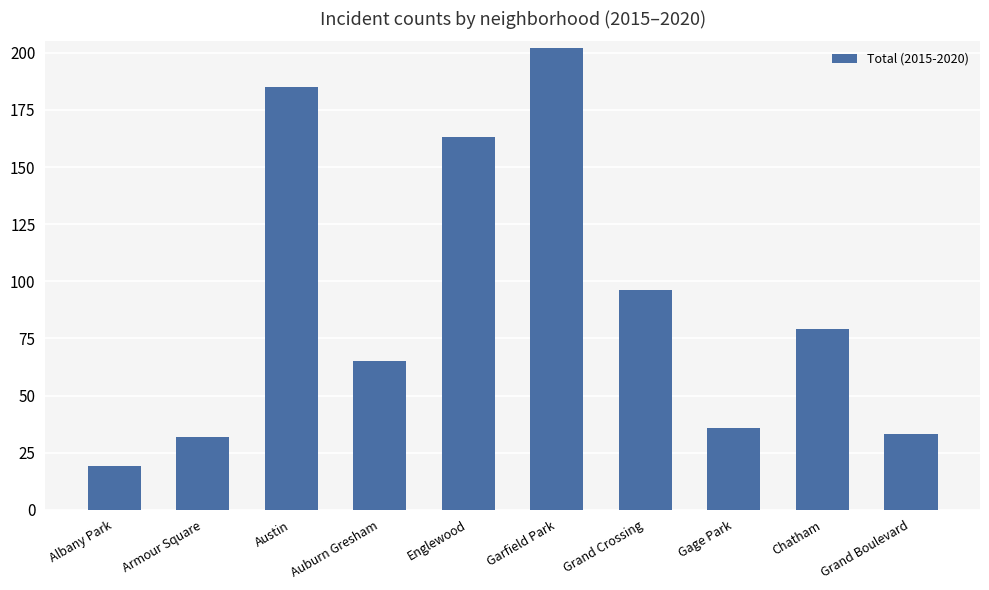

What is the difference between the second highest and minimum values?

166